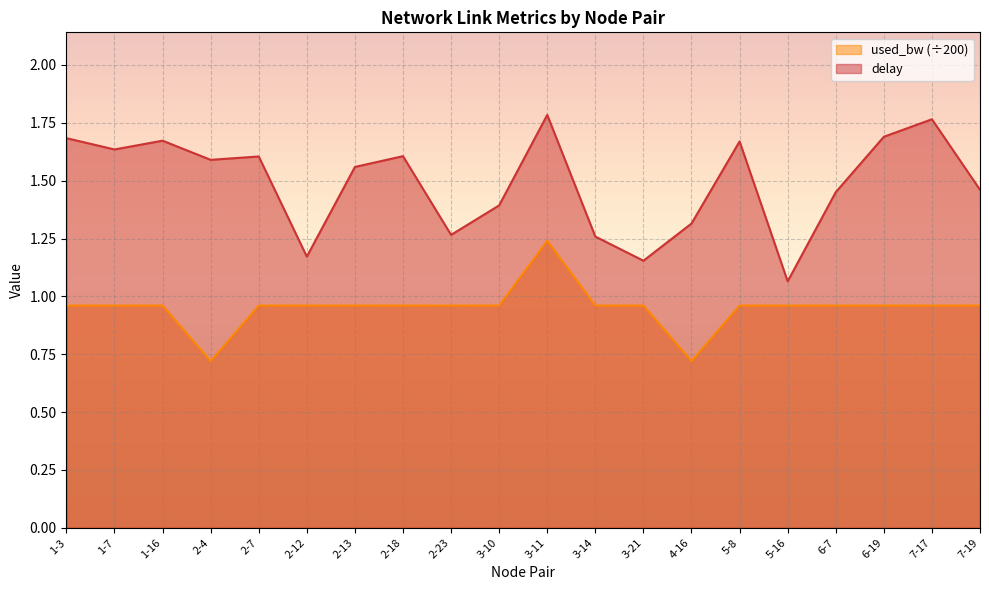

How many lines are shown in the chart?

2